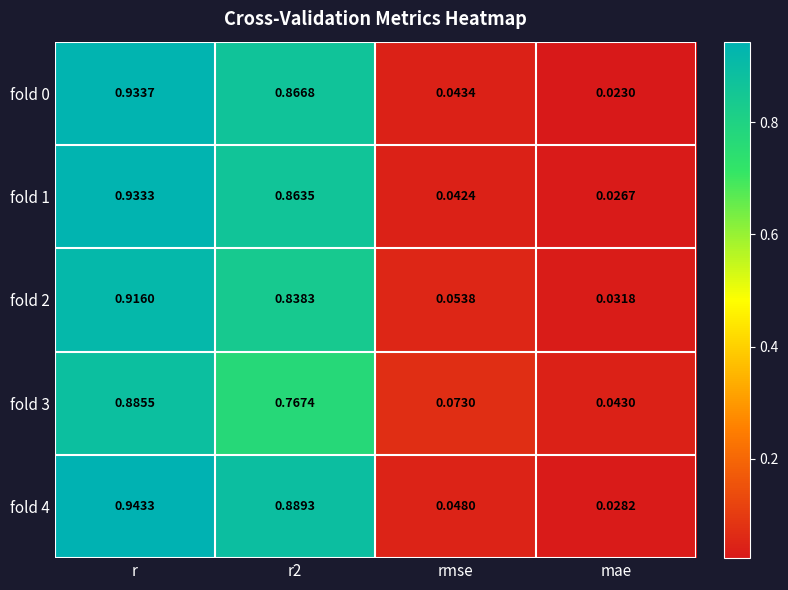

At which category does the chart reach its minimum across all series?

mae